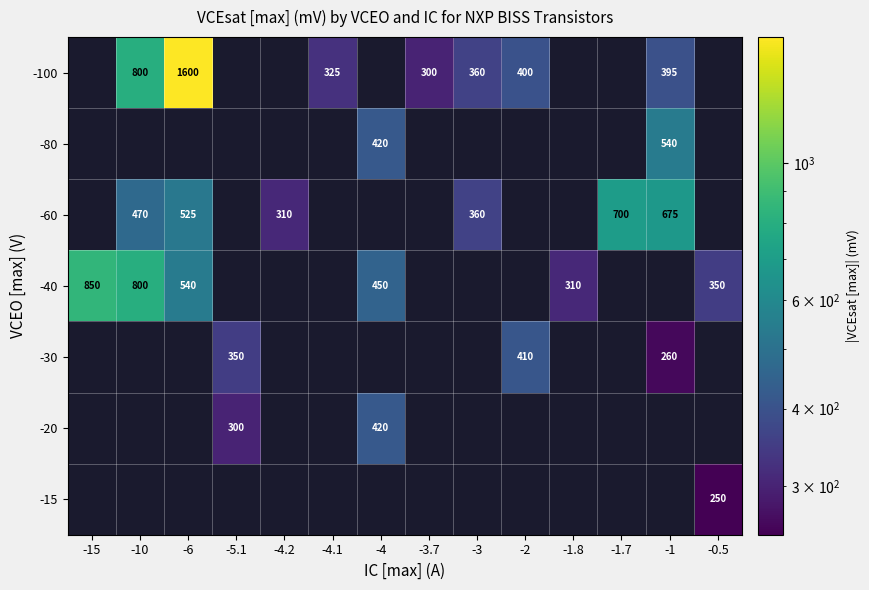

At which category does the chart reach its minimum across all series?

-0.5